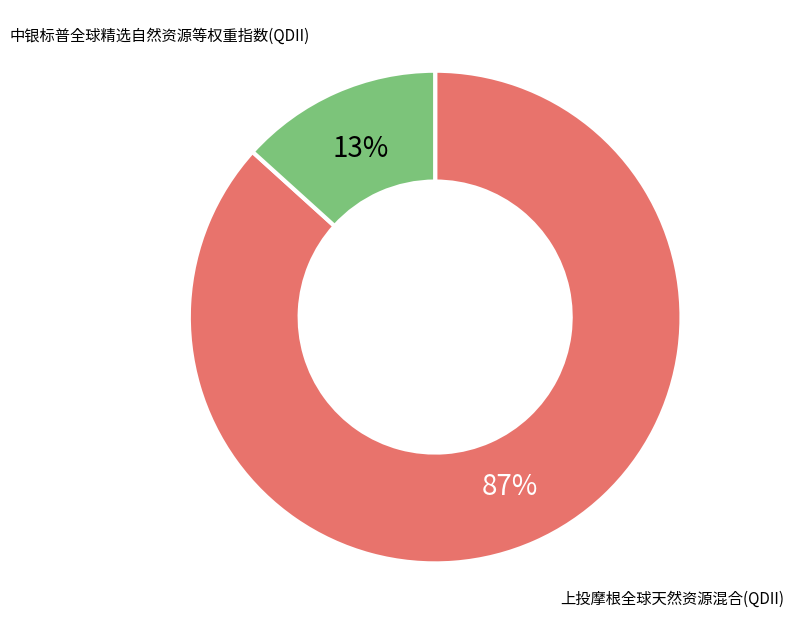

What is the majority slice?

上投摩根全球天然资源混合(QDII)